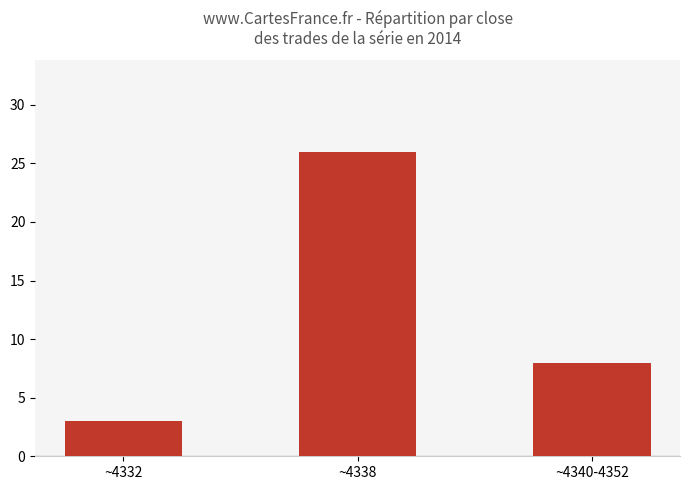

What value does the data have at ~4340-4352, to the nearest 5?

10